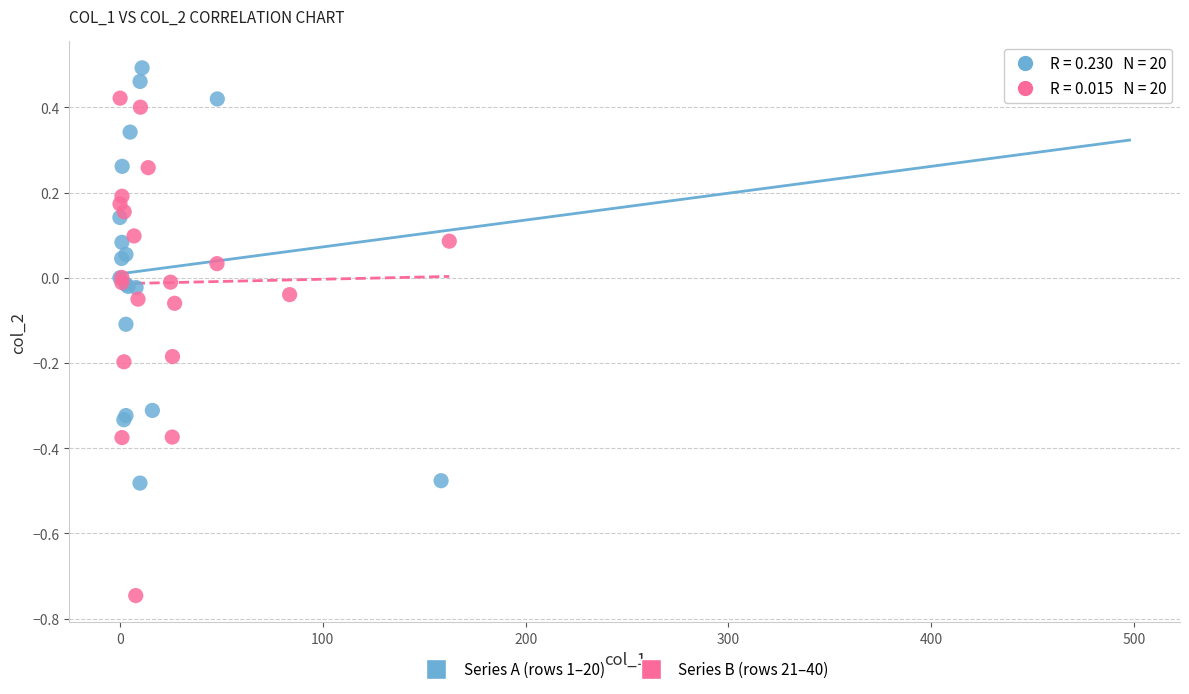

Which series has the widest spread of Y values?

Series B (rows 21–40)